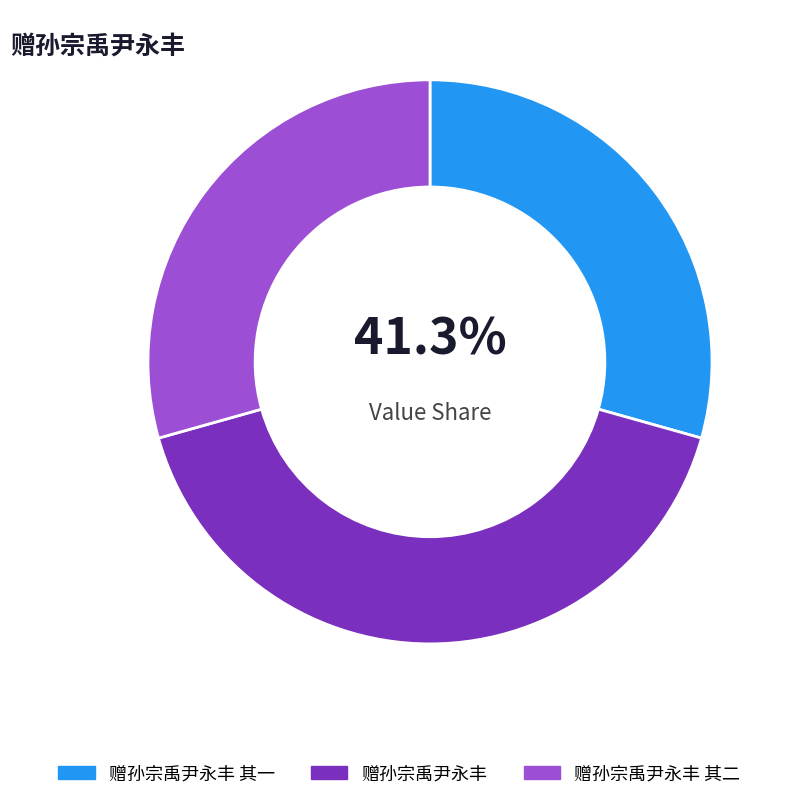

Do 赠孙宗禹尹永丰 and 赠孙宗禹尹永丰 其二 together represent more than half of the pie?

Yes